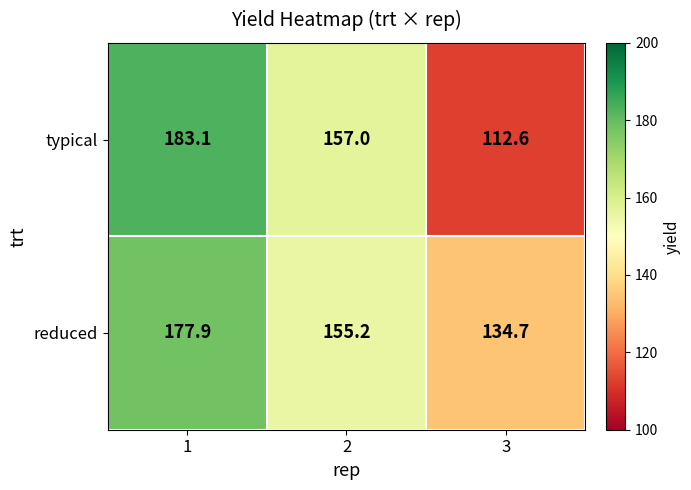

Which series changed the most between 1 and 2?

typical